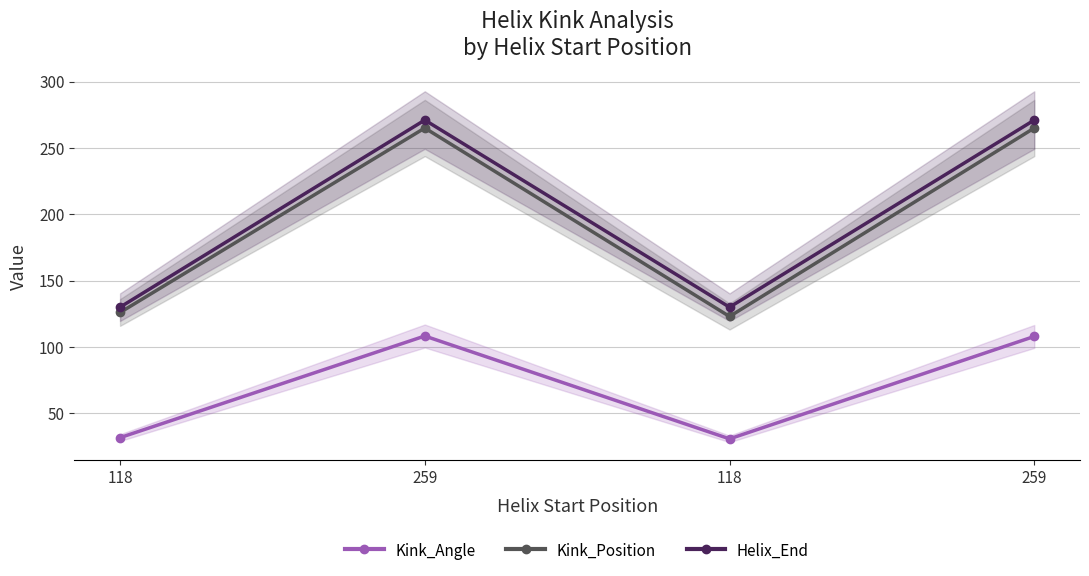

How many data points in Kink_Position are less than 265?

2